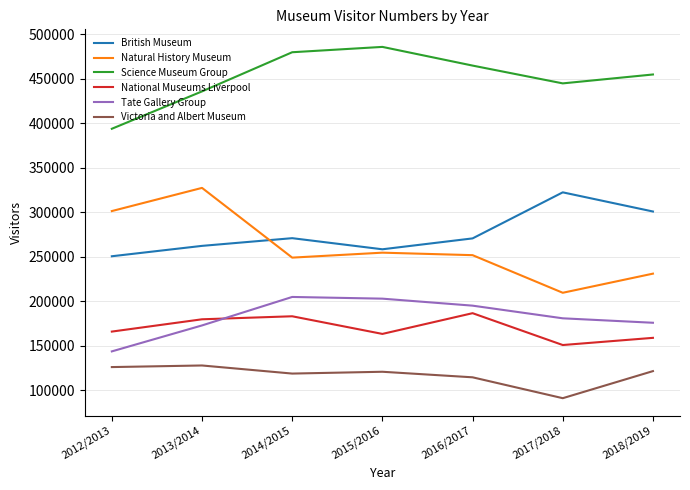

What value does the British Museum series have at 2014/2015?

271055